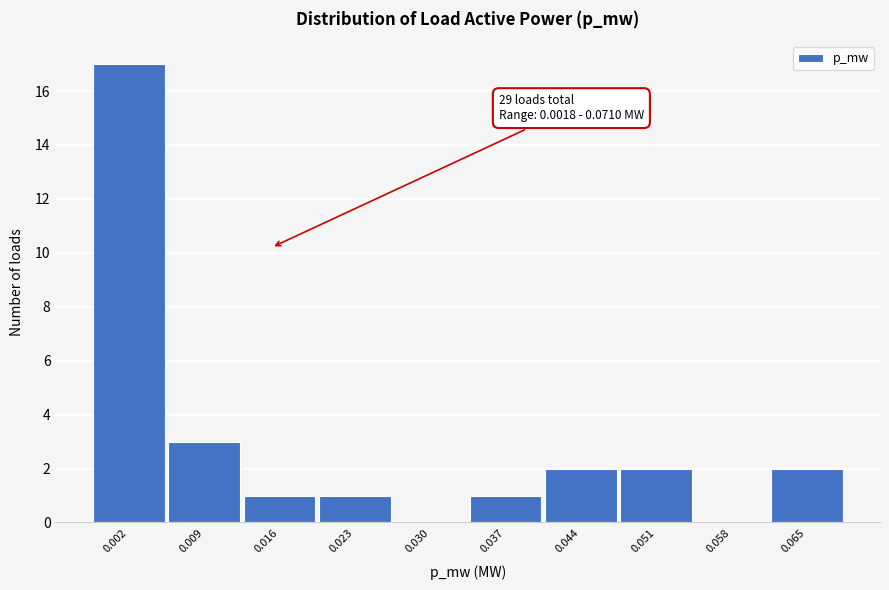

Reading right to left, transcribe all the data shown in this chart.

0.065=2	0.058=0	0.051=2	0.044=2	0.037=1	0.030=0	0.023=1	0.016=1	0.009=3	0.002=17